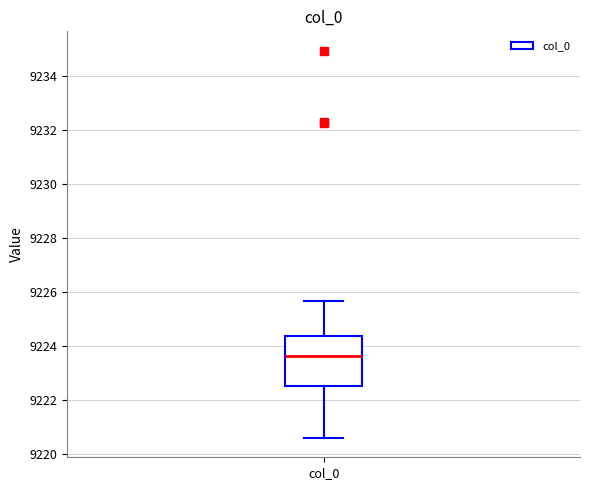

Read this box plot against the y-axis: the position of the median line, the range covered by the box, and the ends of both whiskers. The values are not printed on the chart, so give them approximately, as read against the axis.

median 9223.6, box 9222.6 to 9224.4, whiskers 9220.6 to 9225.6